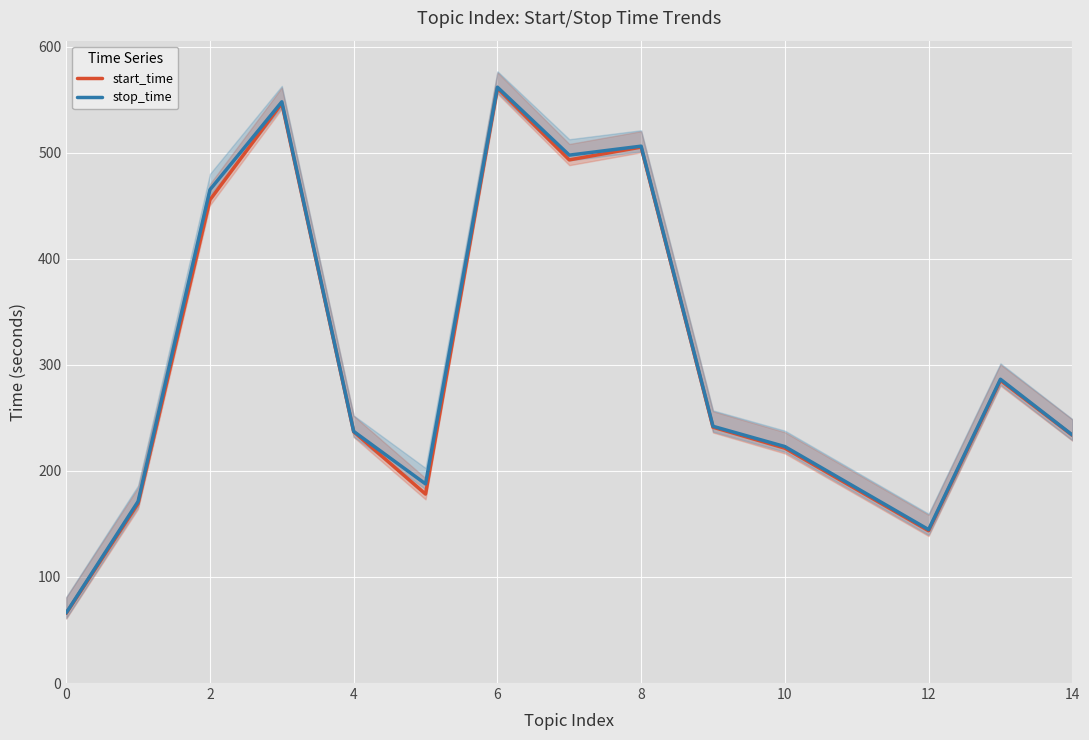

Reading left to right, transcribe all the data shown in this chart.

start_time: 65.8	169.3	455.6	546.6	237.0	178.2	560.9	493.3	505.4	241.2	221.5	143.6	285.4	233.6
stop_time: 66.2	171.2	465.2	548.1	237.3	187.8	561.9	497.8	506.3	242.1	223.0	144.7	286.5	233.9